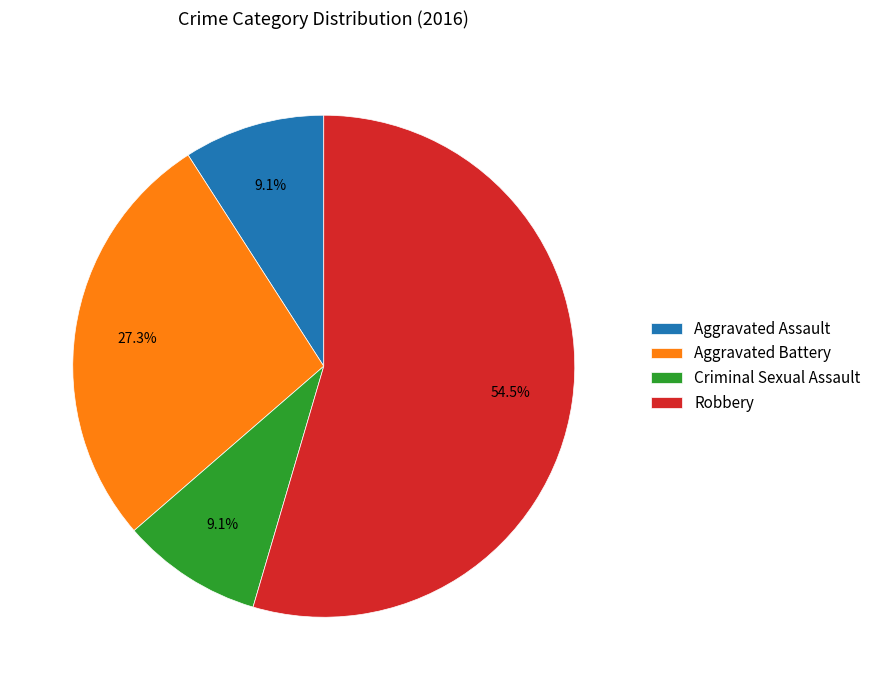

To the nearest percent, what percentage of the pie is Aggravated Assault?

9%